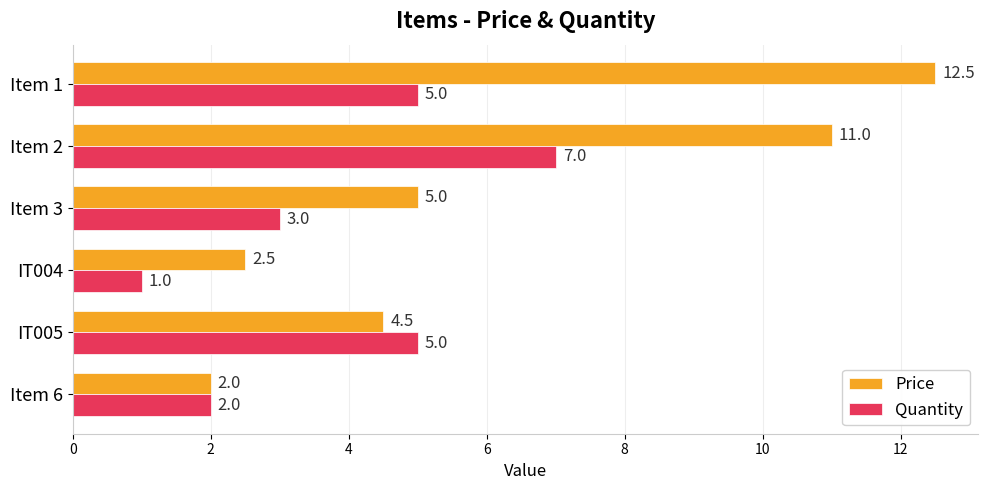

Rank the series by their maximum value, from highest to lowest.

Price, Quantity